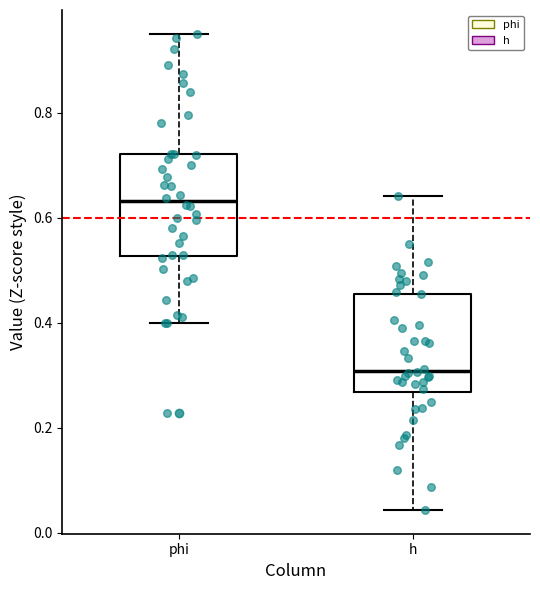

Which box has the lowest median line?

h